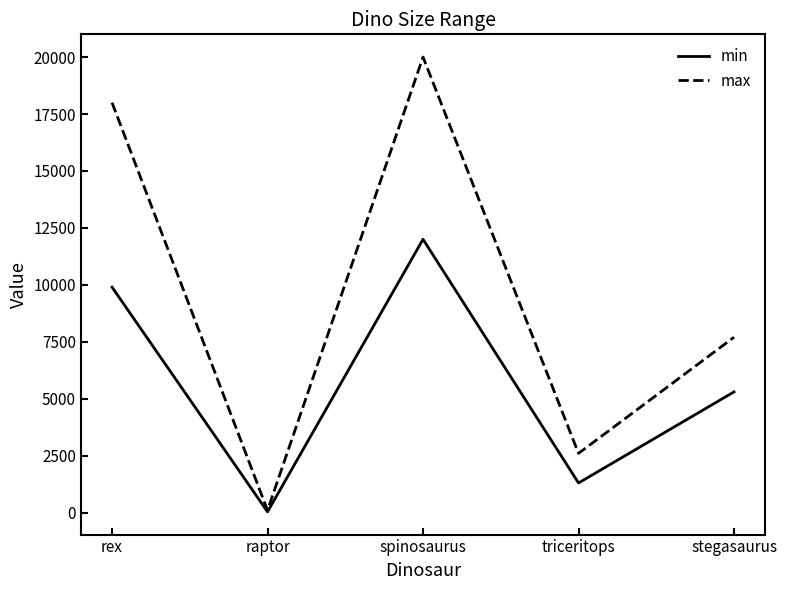

What position from the right is raptor?

4